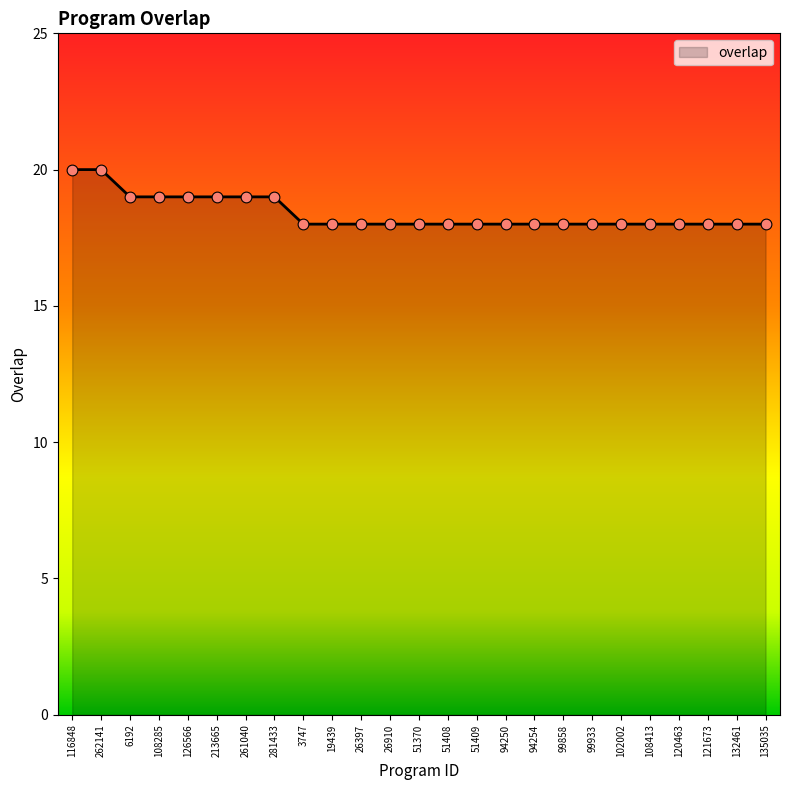

Between 126566 and 262141, which is larger?

262141